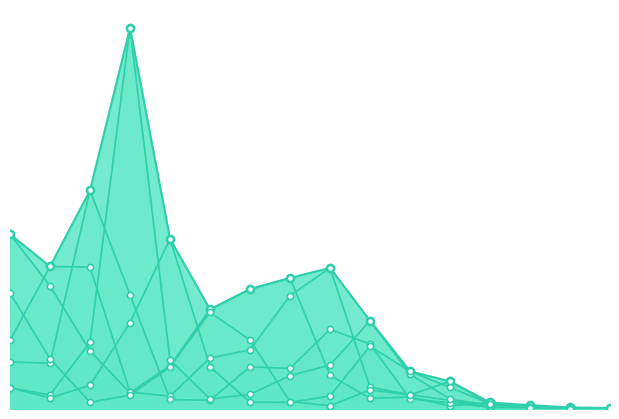

Which series reaches the maximum Y coordinate?

15_19